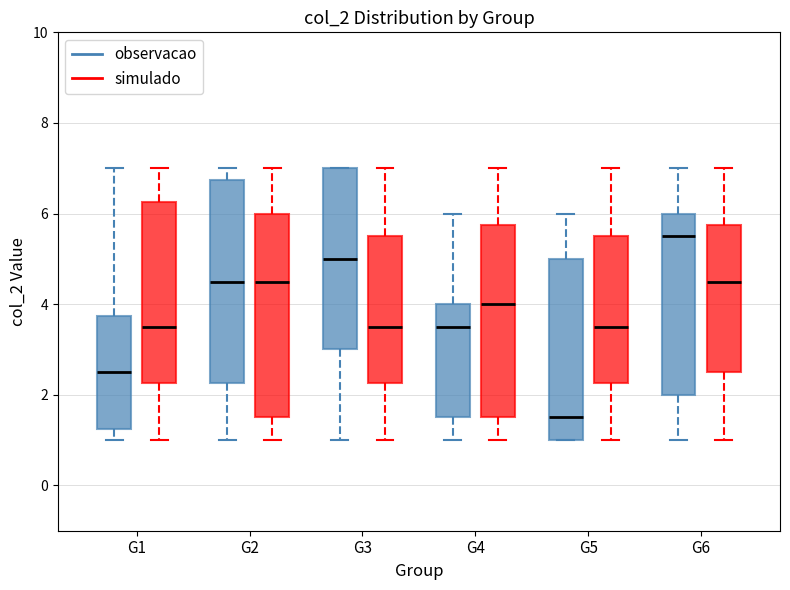

Reading left to right, transcribe this box plot: for each box, give where its median line is, the range the box spans, and where its two whiskers end, as read against the y-axis. The values are not printed on the chart, so give them approximately, as read against the axis.

G1 (observacao): median 2.6, box 1.2 to 3.8, whiskers 1.0 to 7.0
G1 (simulado): median 3.6, box 2.2 to 6.2, whiskers 1.0 to 7.0
G2 (observacao): median 4.6, box 2.2 to 6.8, whiskers 1.0 to 7.0
G2 (simulado): median 4.6, box 1.6 to 6.0, whiskers 1.0 to 7.0
G3 (observacao): median 5.0, box 3.0 to 7.0, whiskers 1.0 to 7.0
G3 (simulado): median 3.6, box 2.2 to 5.6, whiskers 1.0 to 7.0
G4 (observacao): median 3.6, box 1.6 to 4.0, whiskers 1.0 to 6.0
G4 (simulado): median 4.0, box 1.6 to 5.8, whiskers 1.0 to 7.0
G5 (observacao): median 1.6, box 1.0 to 5.0, whiskers 1.0 to 6.0
G5 (simulado): median 3.6, box 2.2 to 5.6, whiskers 1.0 to 7.0
G6 (observacao): median 5.6, box 2.0 to 6.0, whiskers 1.0 to 7.0
G6 (simulado): median 4.6, box 2.6 to 5.8, whiskers 1.0 to 7.0